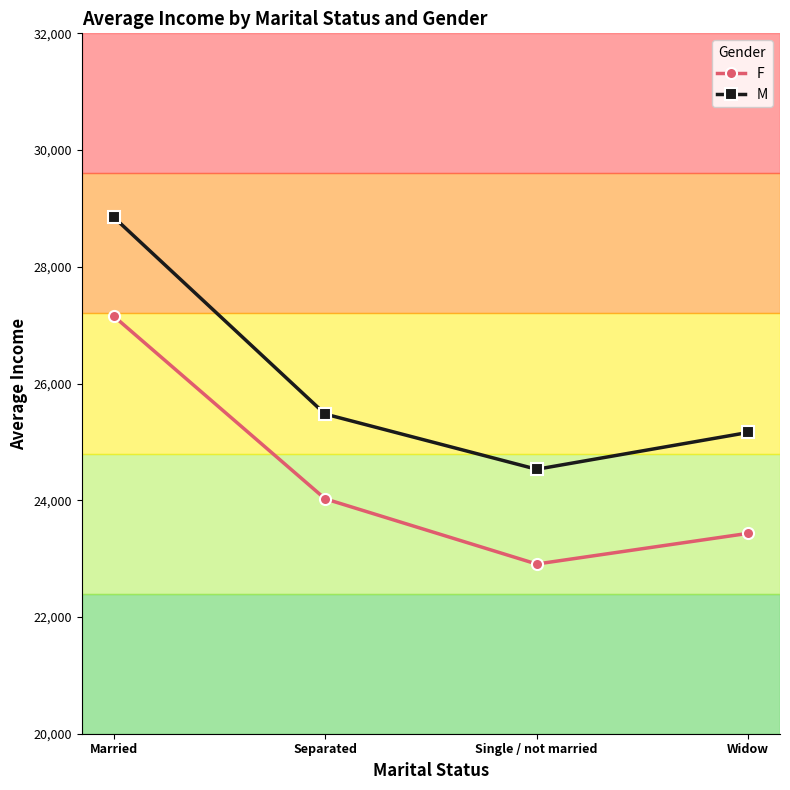

At which label does F reach its minimum?

Single / not married